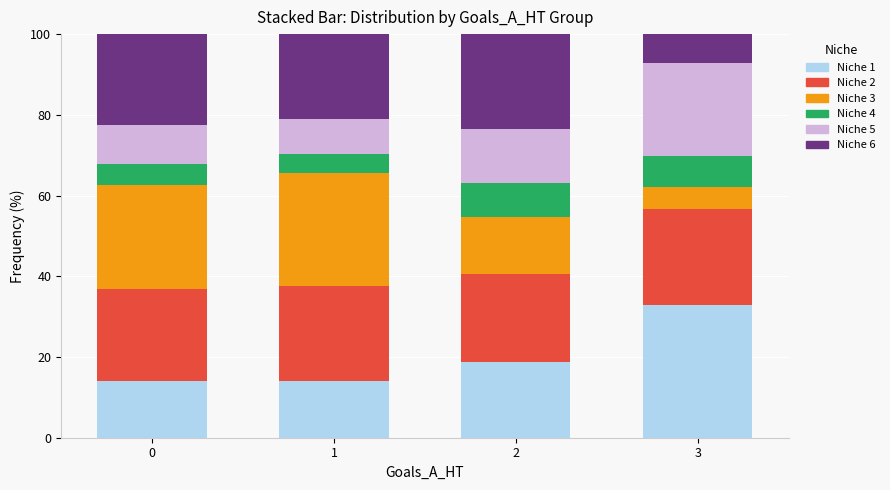

Does the chart contain any negative values?

No